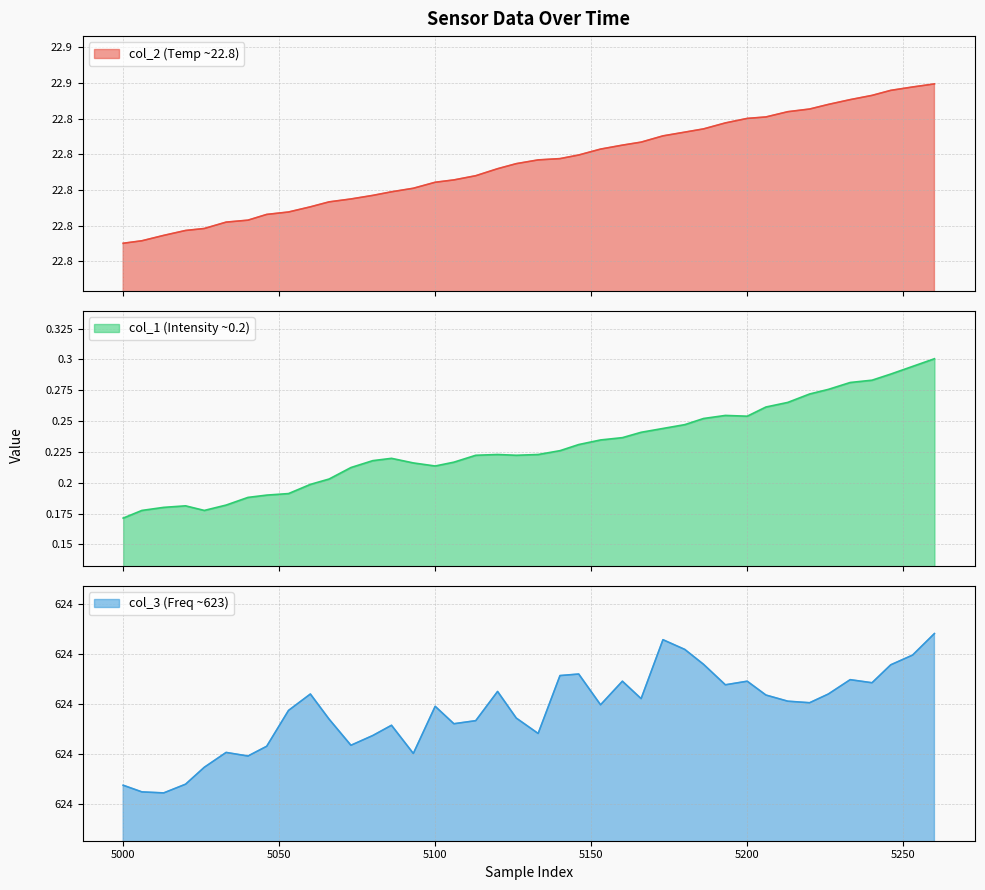

What is the value of the col_3 point at the 33rd from the left?

623.7